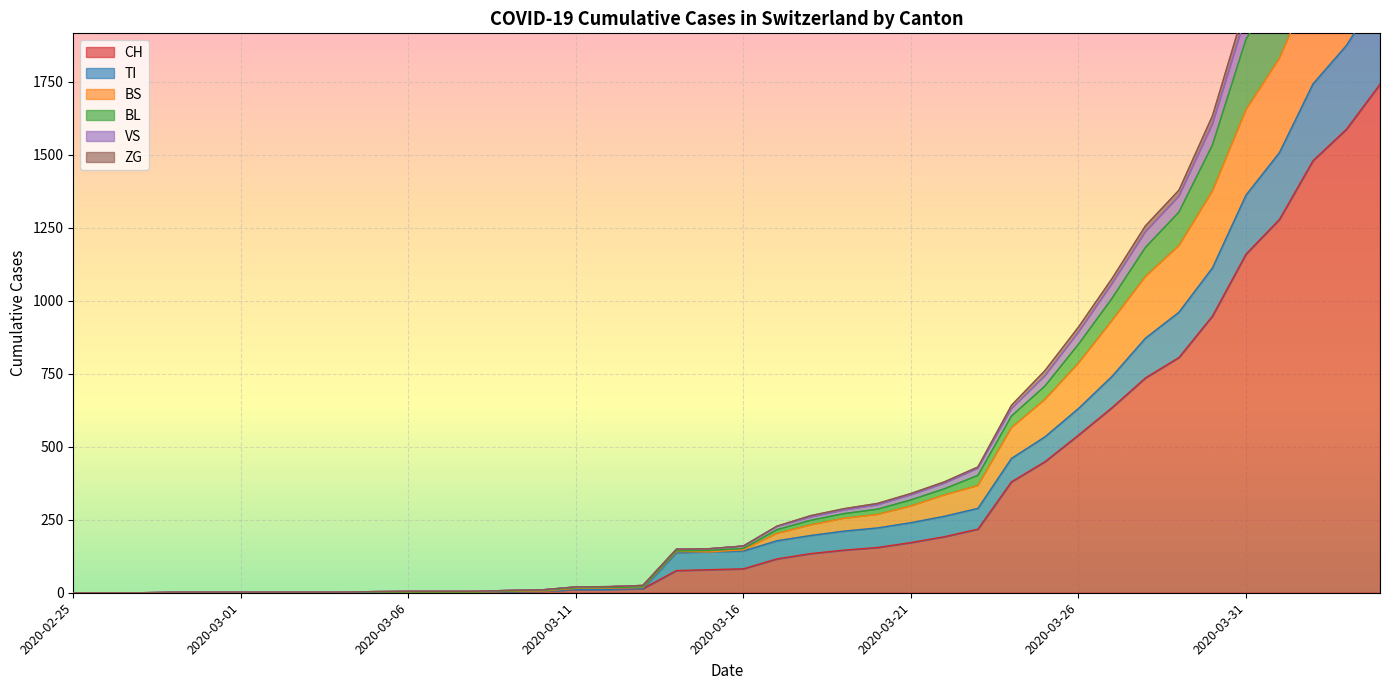

Which category has the highest value in the VS series?

2020-04-04